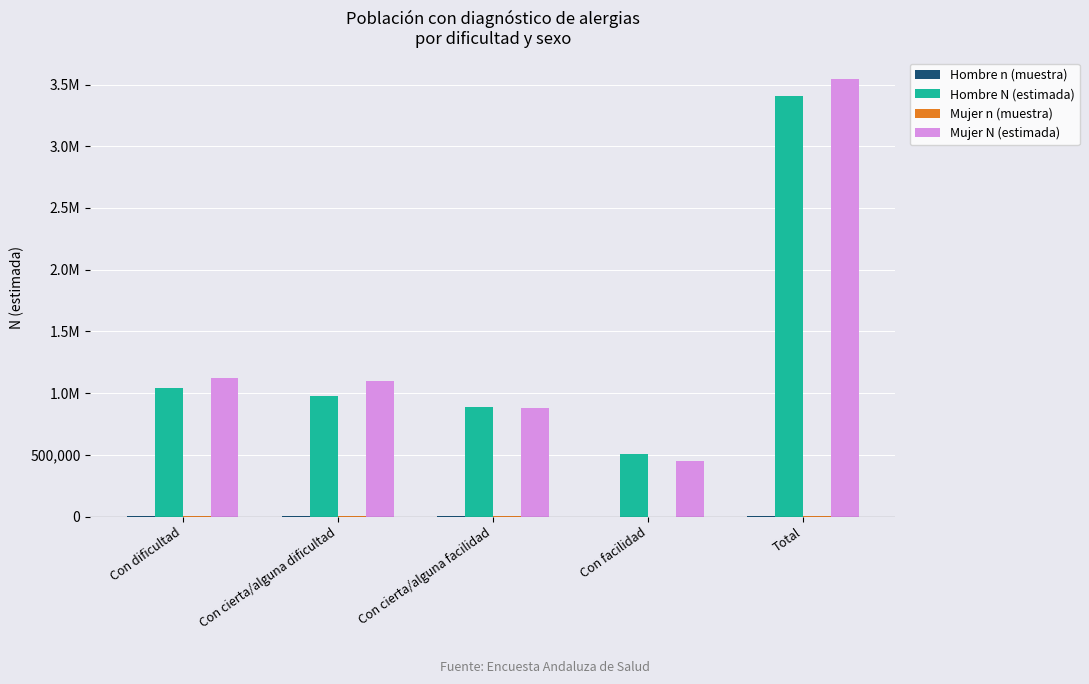

Does the chart contain stacked bars?

No